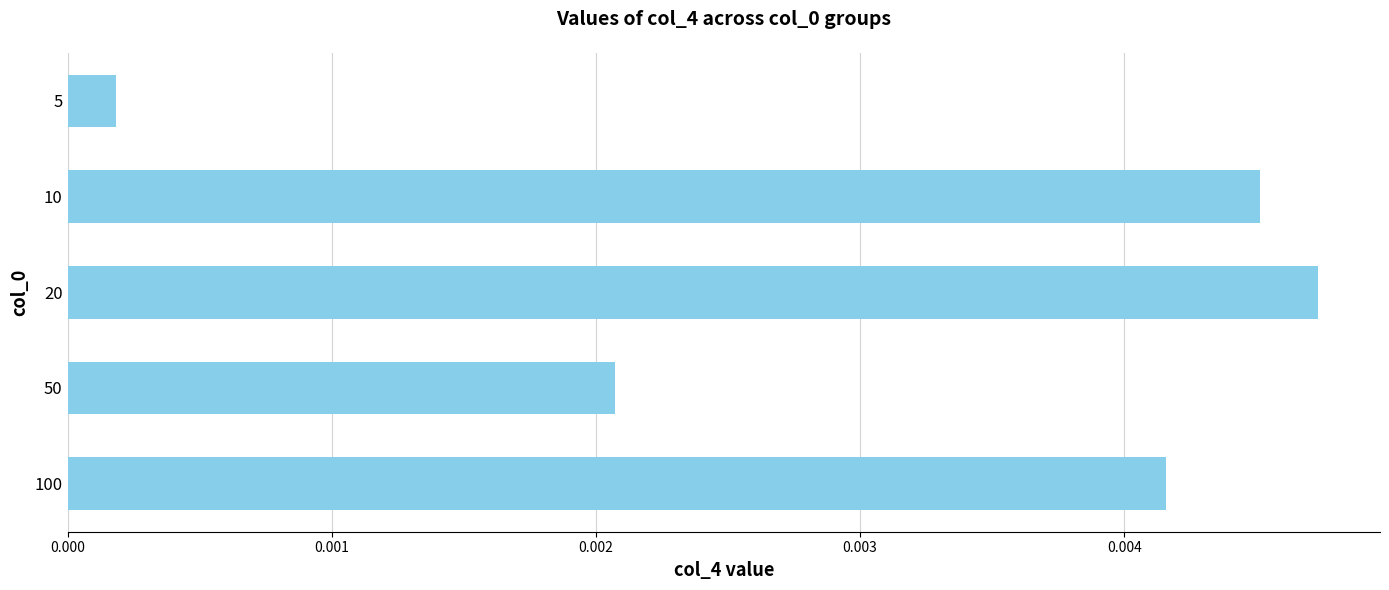

List the labels in order of value, largest first.

20, 10, 100, 50, 5